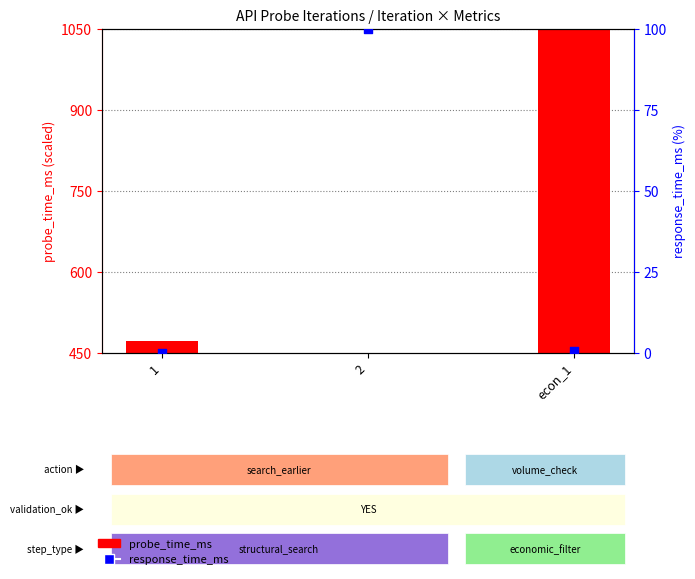

What are all the series names shown in the legend?

probe_time_ms, response_time_ms